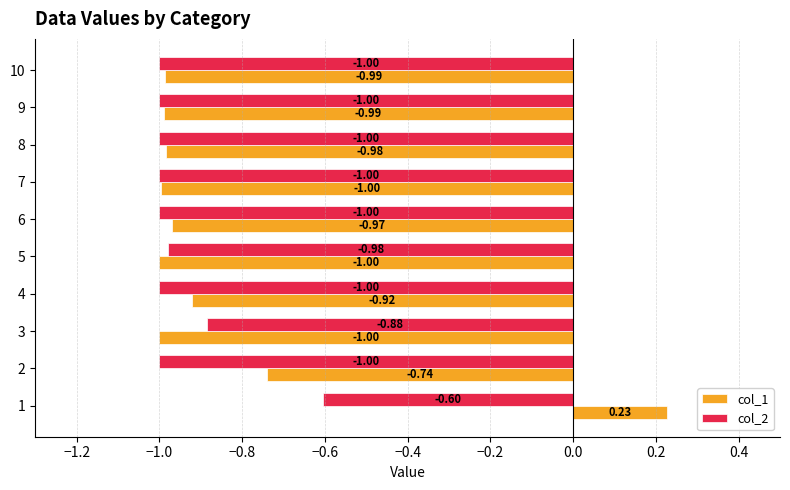

What is the sum of the col_1 values at 8 and 10?

-2.0